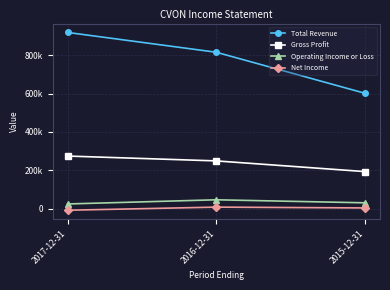

Count the Total Revenue values in the range 601500 to 918900.

3